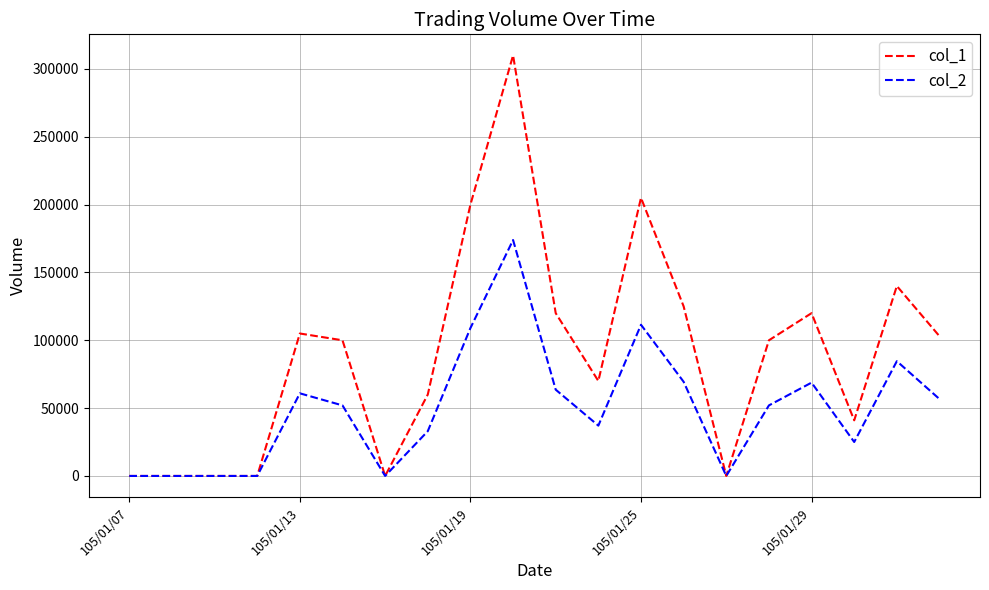

What is the greatest value displayed?

310000